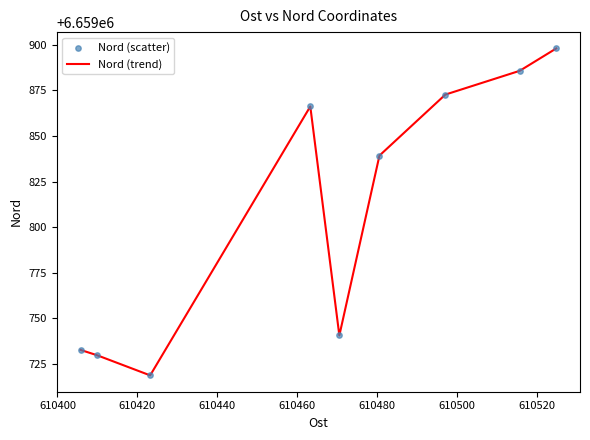

What is the maximum value shown in the chart?

6659898.1